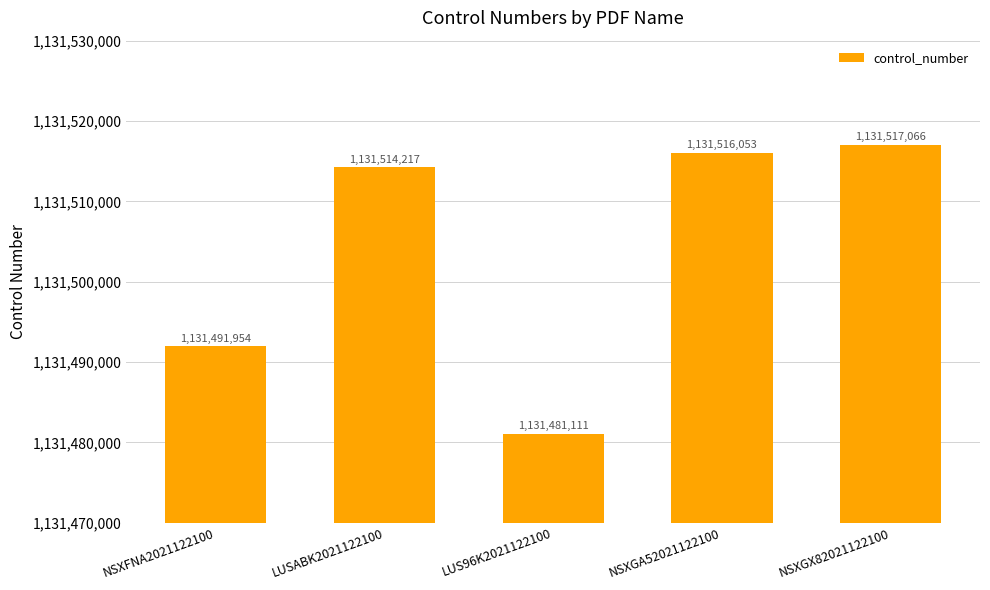

Rank the categories by value from lowest to highest.

LUS96K2021122100, NSXFNA2021122100, LUSABK2021122100, NSXGA52021122100, NSXGX82021122100